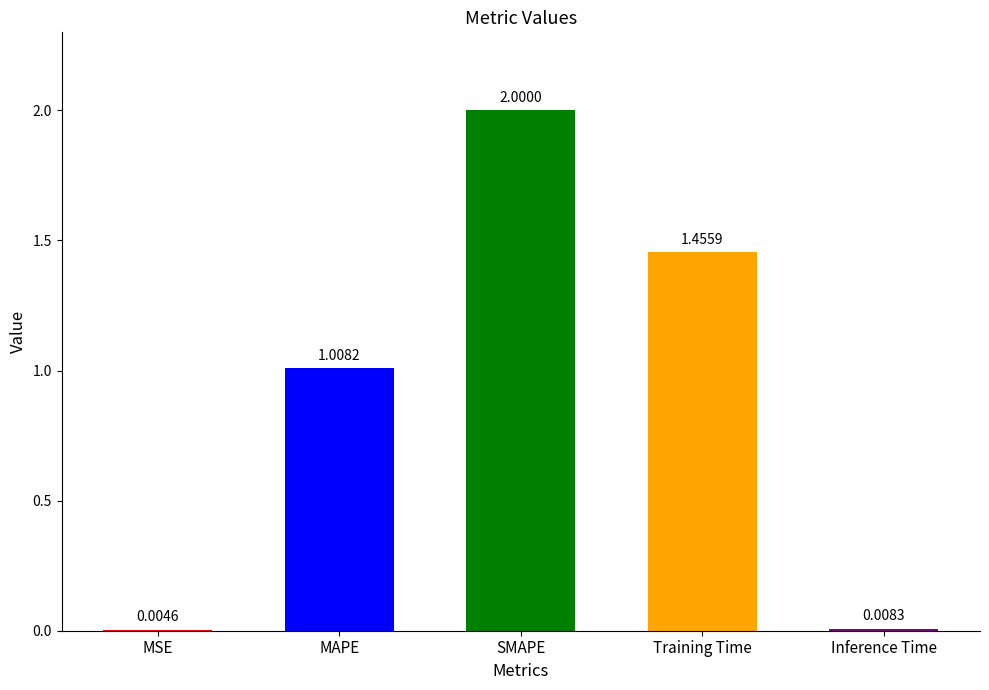

How many series are shown in this chart?

1